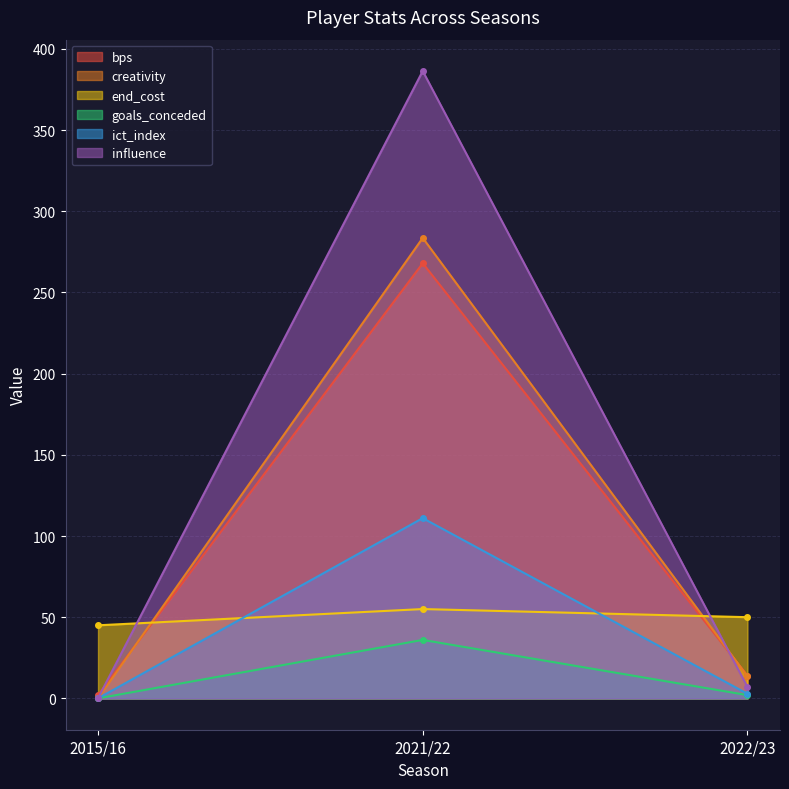

Which series has the widest spread of values?

influence